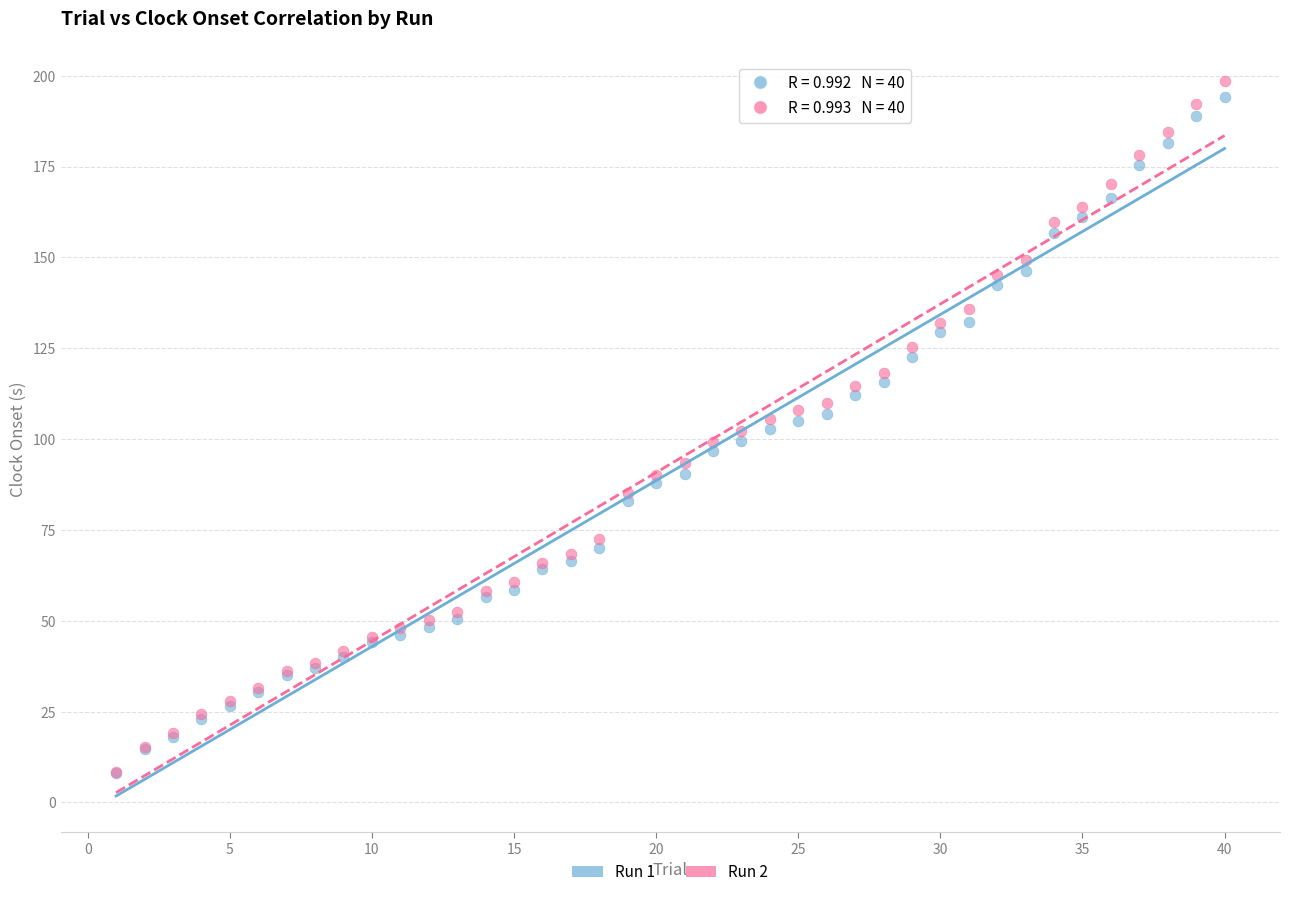

What are all the series names shown in the legend?

Run 1, Run 2